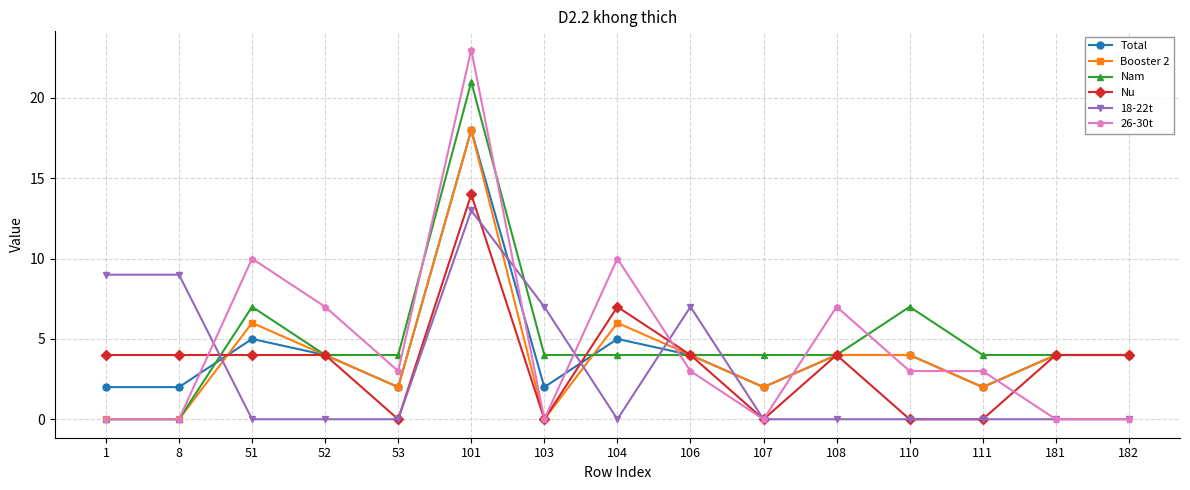

What are all the series names shown in the legend?

Total, Booster 2, Nam, Nu, 18-22t, 26-30t